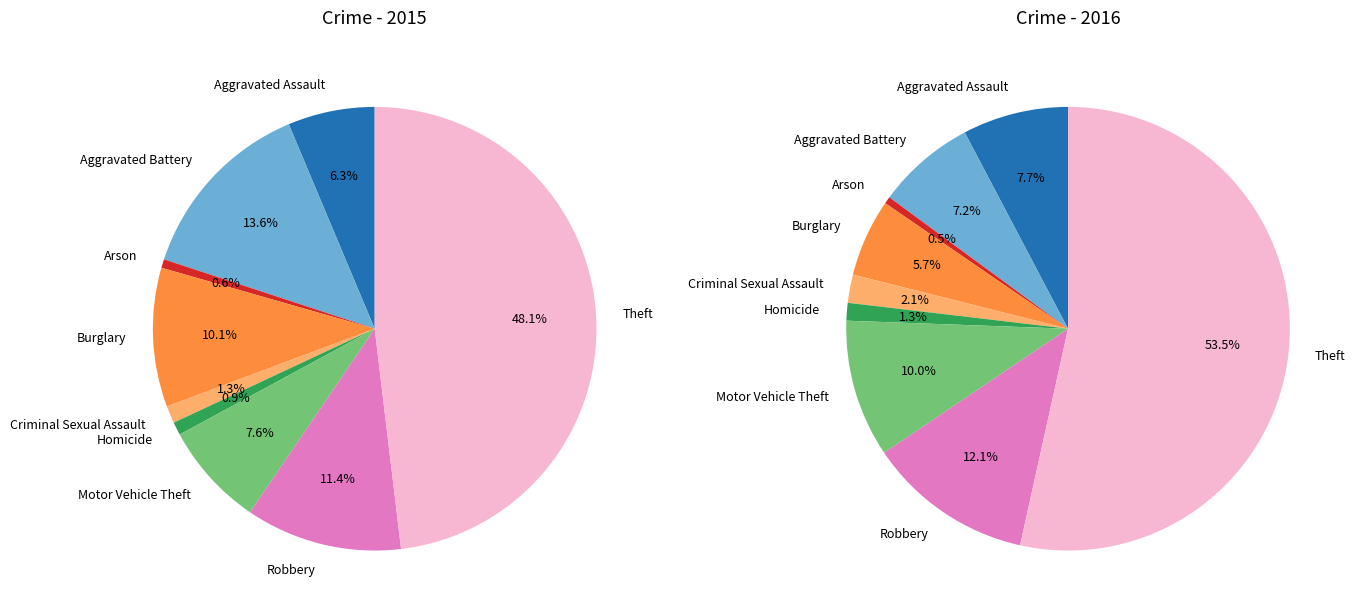

True or false: Criminal Sexual Assault accounts for 1% of the total.

True